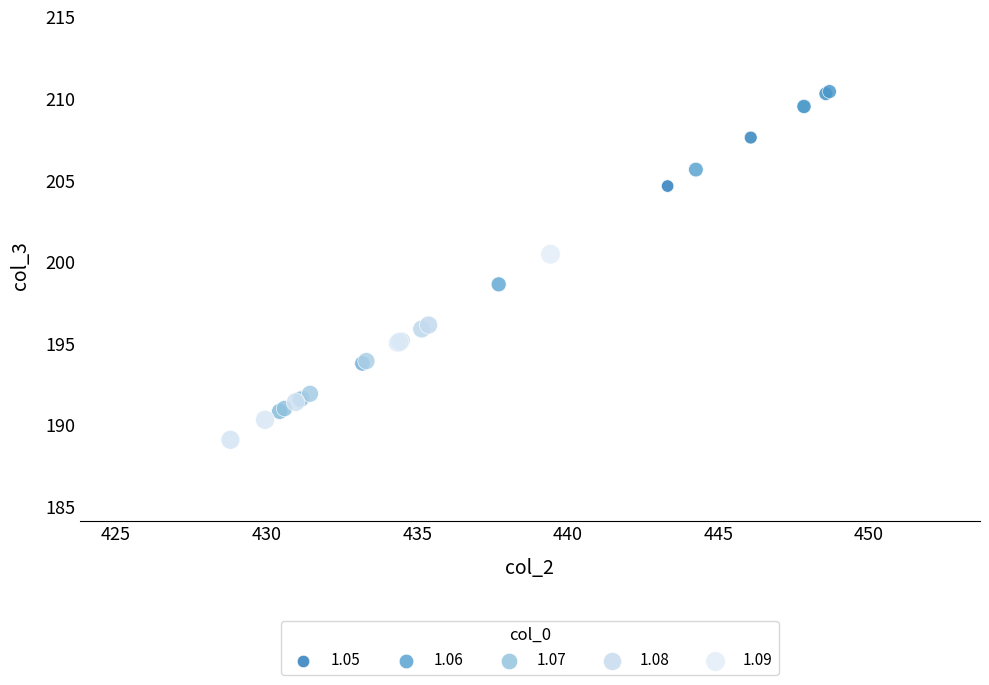

What Y value in the scatter plot is closest to 199?

198.6